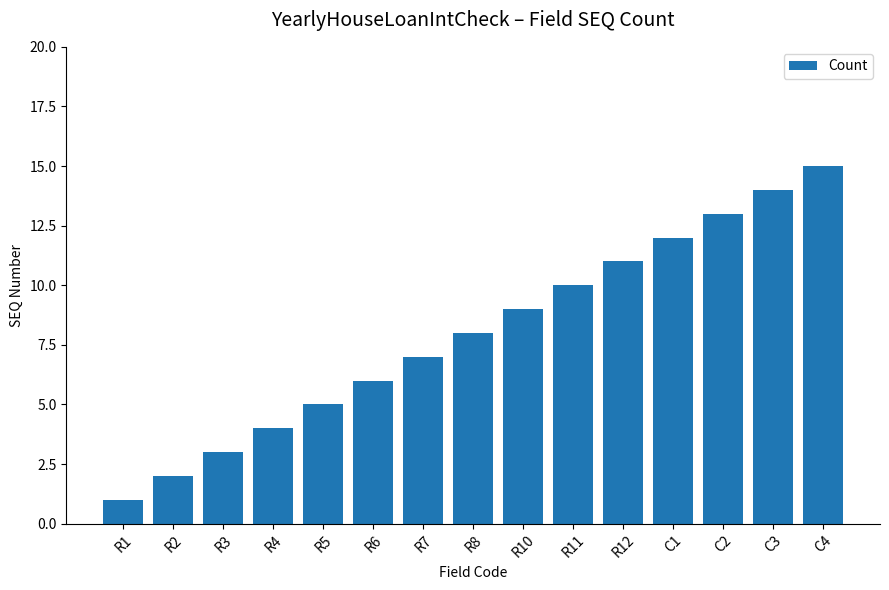

How many bars are there in total?

15